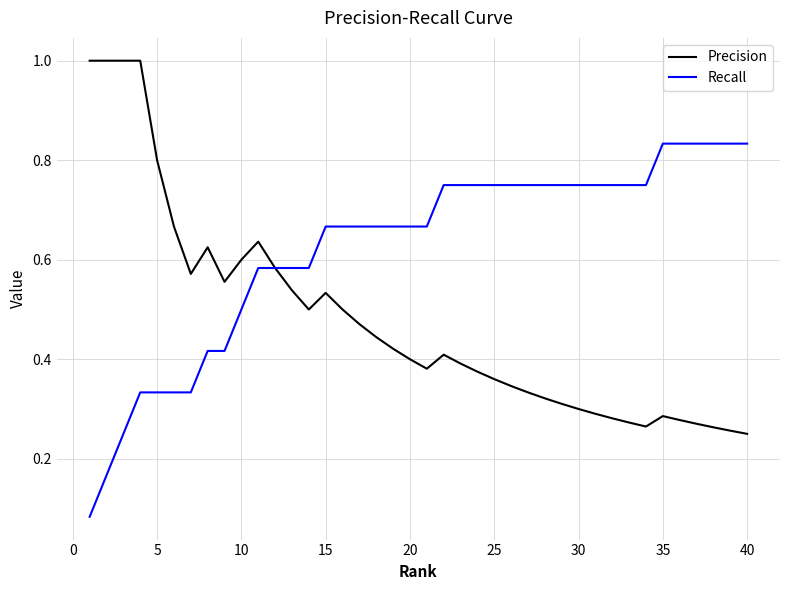

What are all the series names shown in the legend?

Precision, Recall